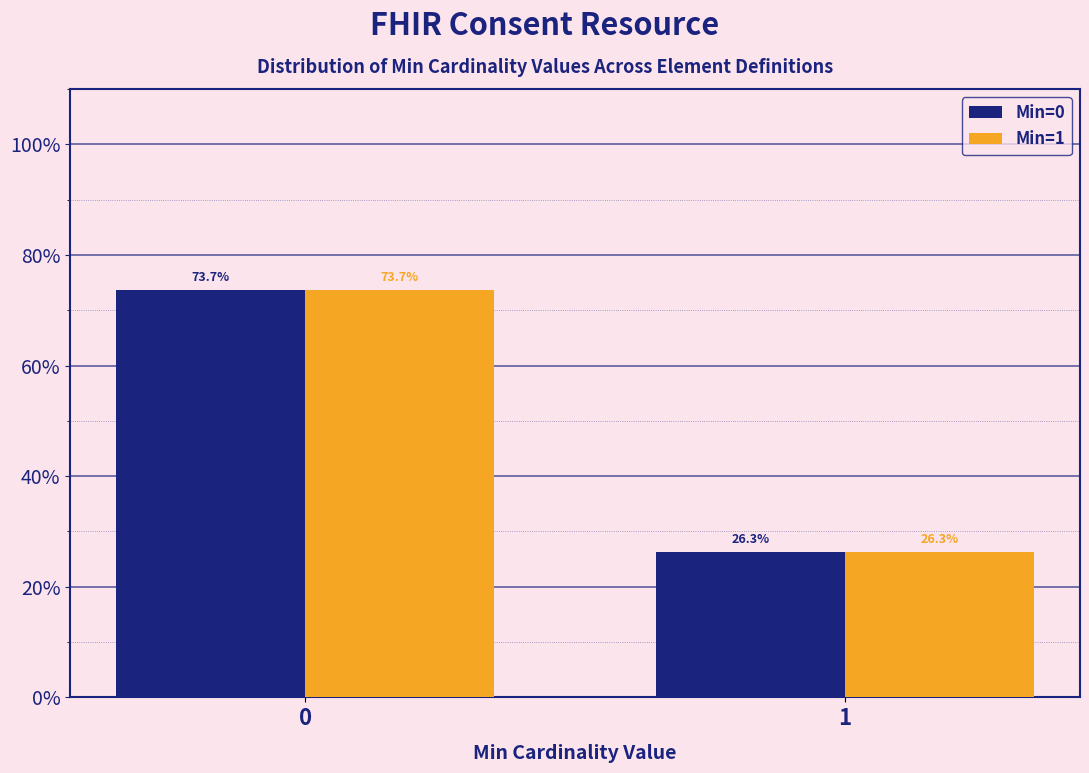

Reading left to right, extract all data points from this chart.

Min=0: 0=73.7	1=26.3
Min=1: 0=73.7	1=26.3